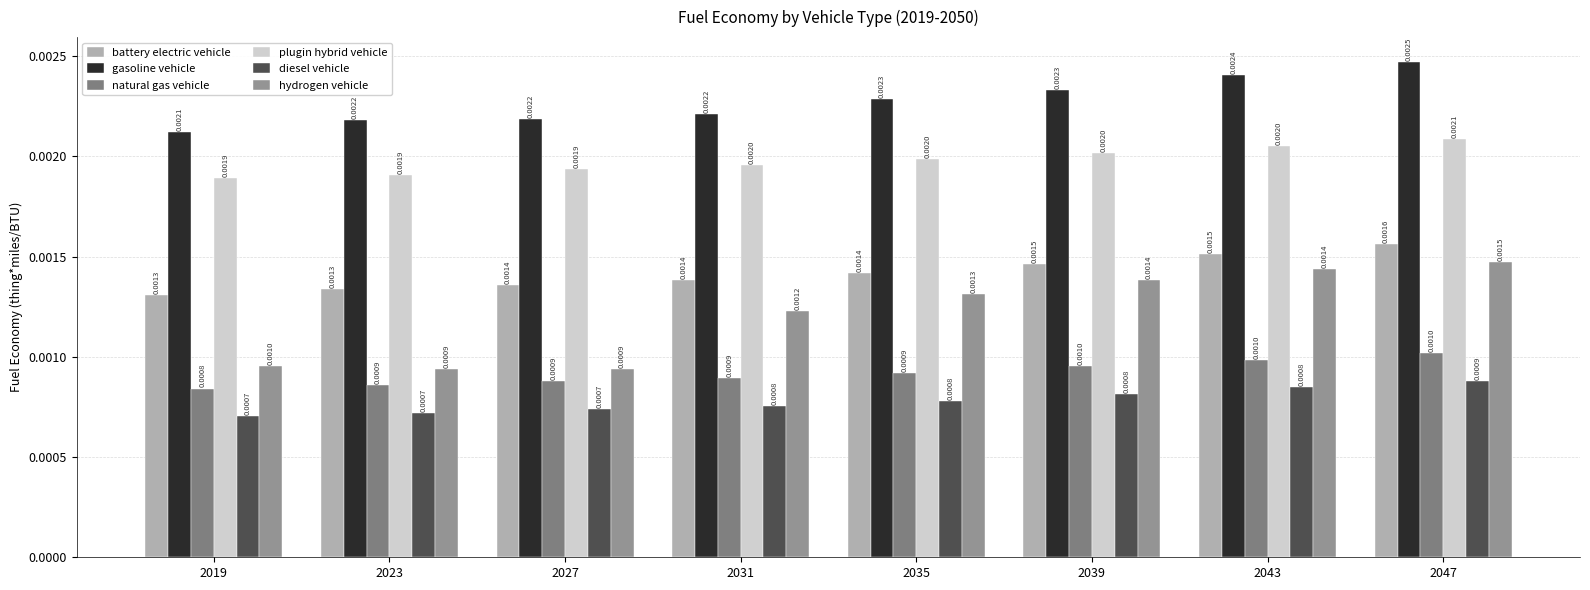

Between 2043 and 2019, which is larger?

2043